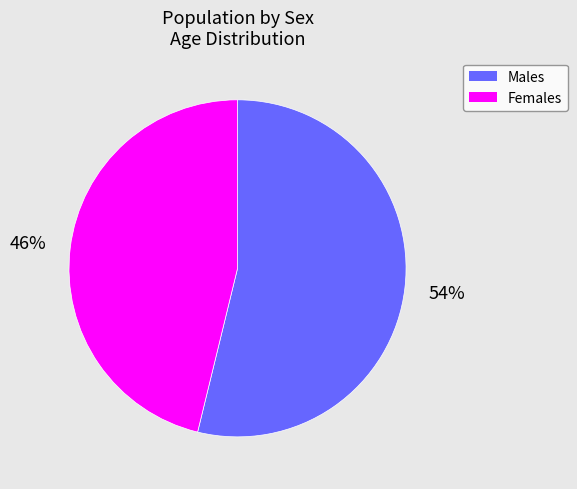

Combined, do Females and Males account for over 50%?

Yes